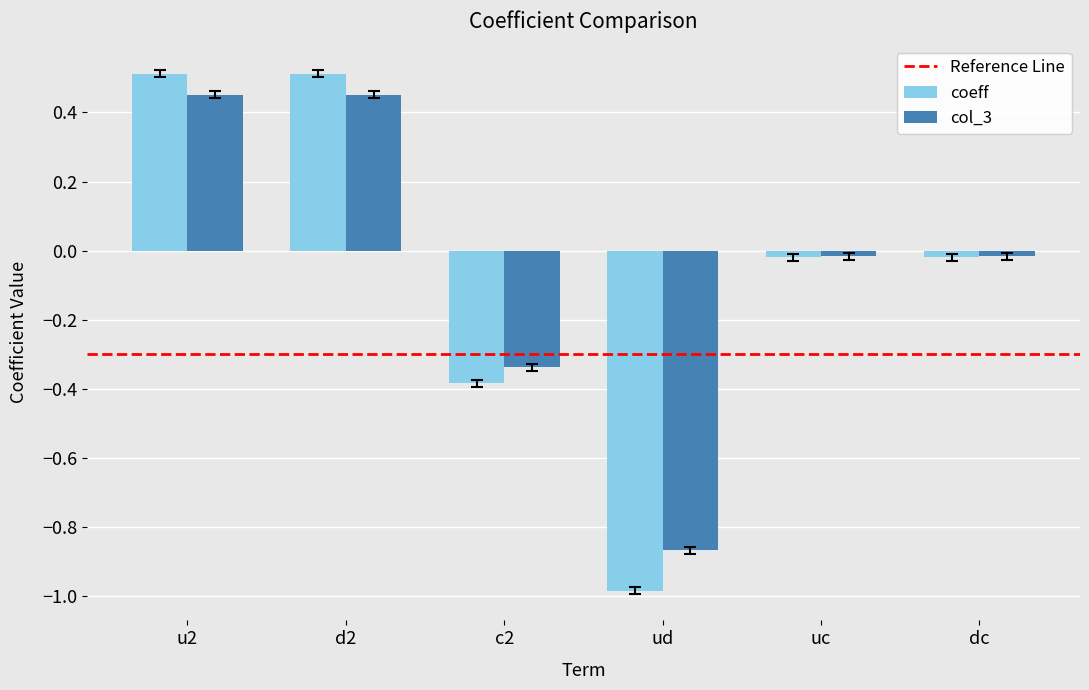

What is the difference between the second highest and second lowest values in the coeff series?

0.9